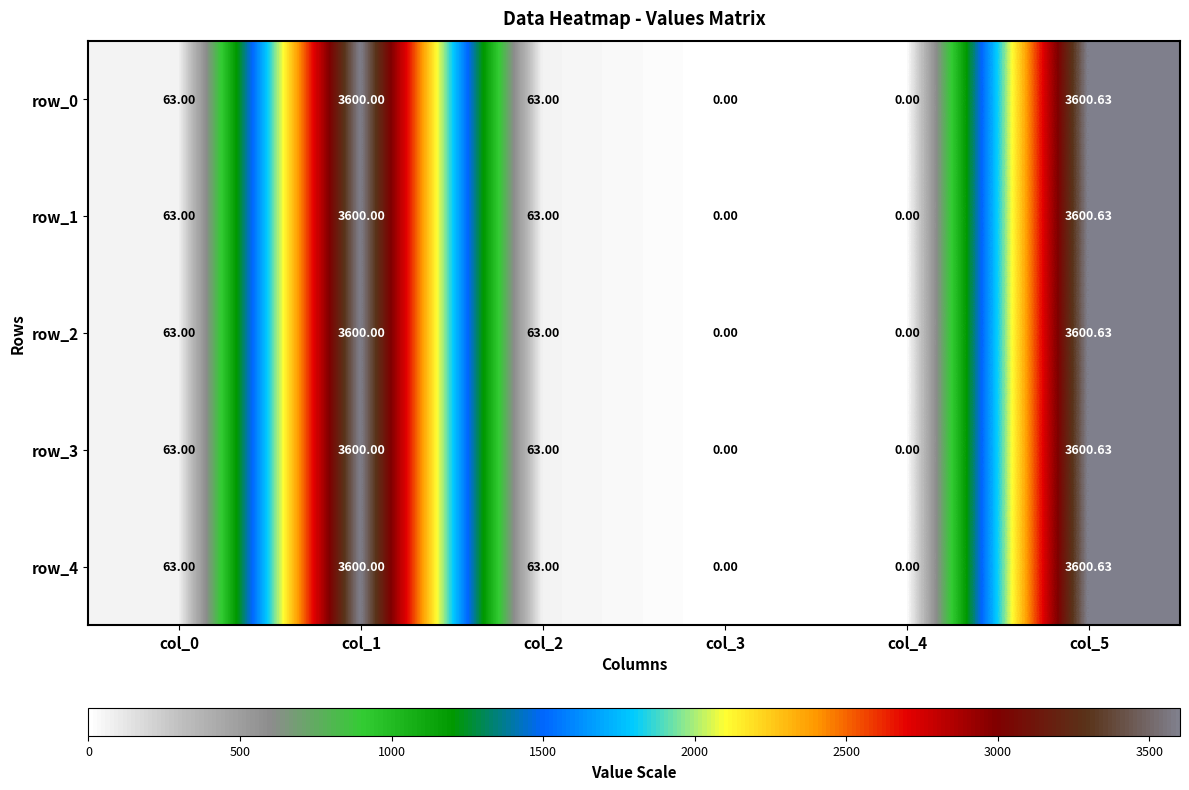

At how many categories does at least one series exceed 3100?

2